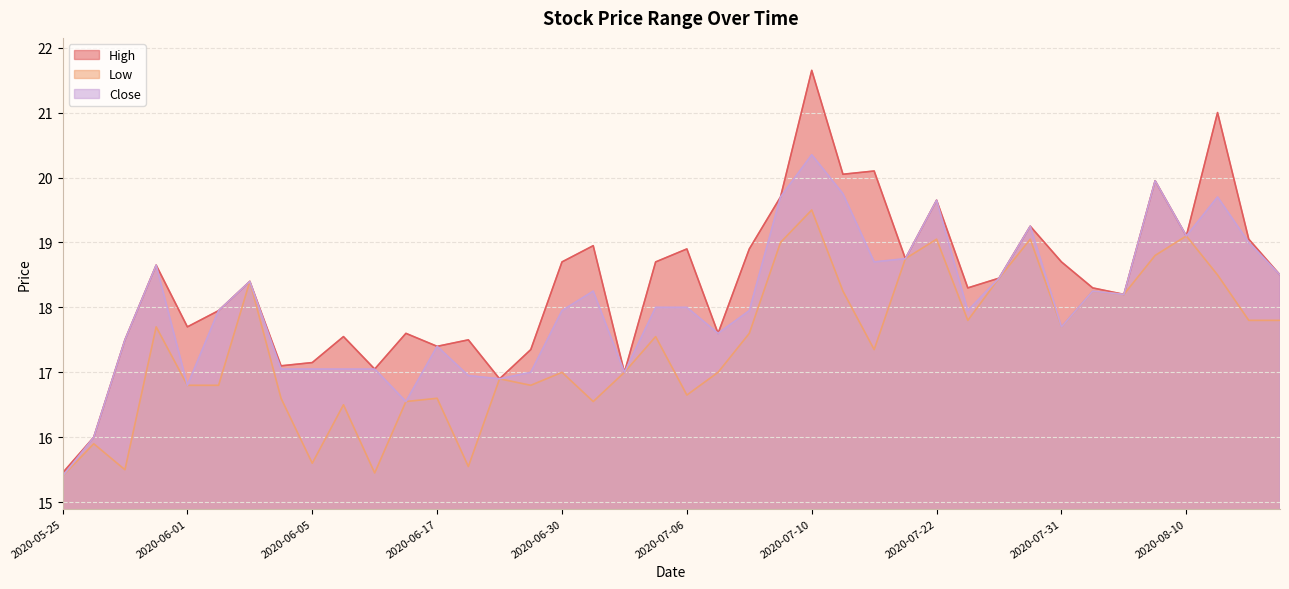

What is the difference between the Close values at 2020-07-27 and 2020-07-09?

0.4